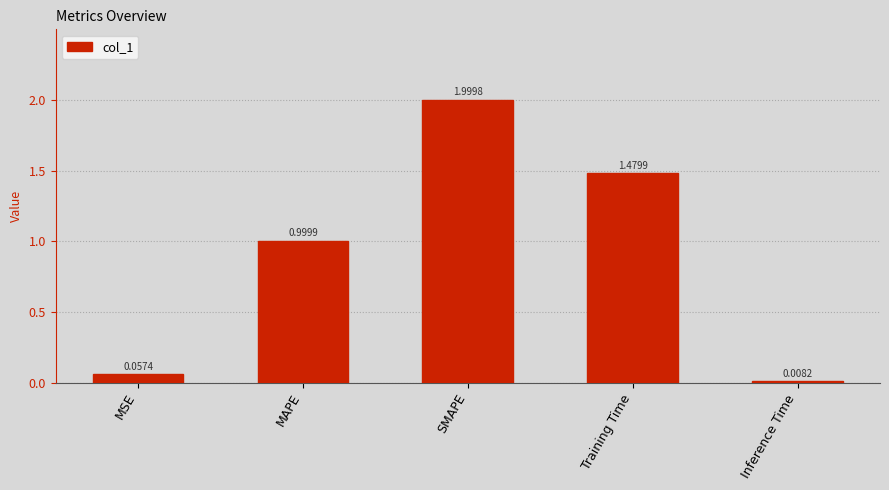

At which category does the chart reach its minimum across all series?

Inference Time